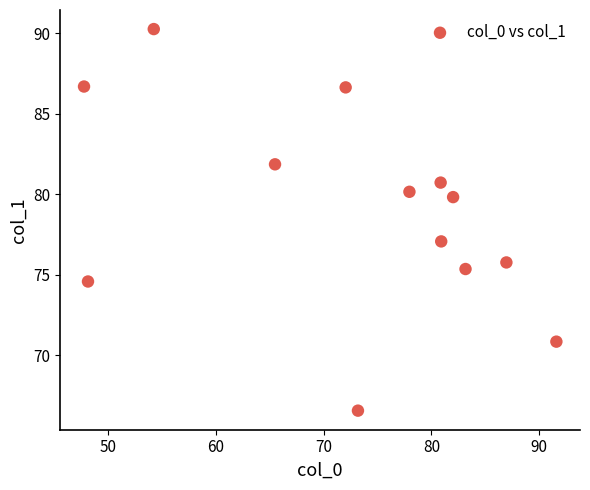

What Y value in the scatter plot is closest to 78?

77.1